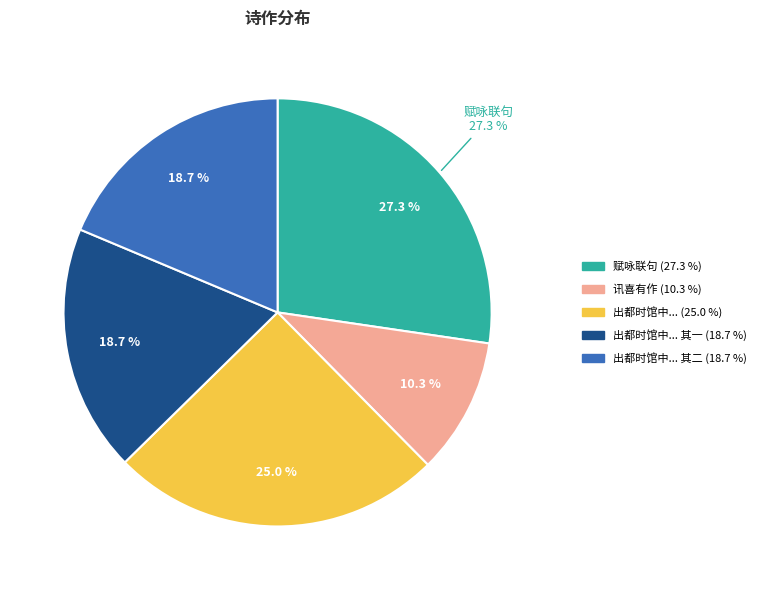

What portion of the pie excludes 出都时馆中诸君有晚庭侍咏联句其后不预者相继有作近方寄至次韵荅之 其一?

81.3%